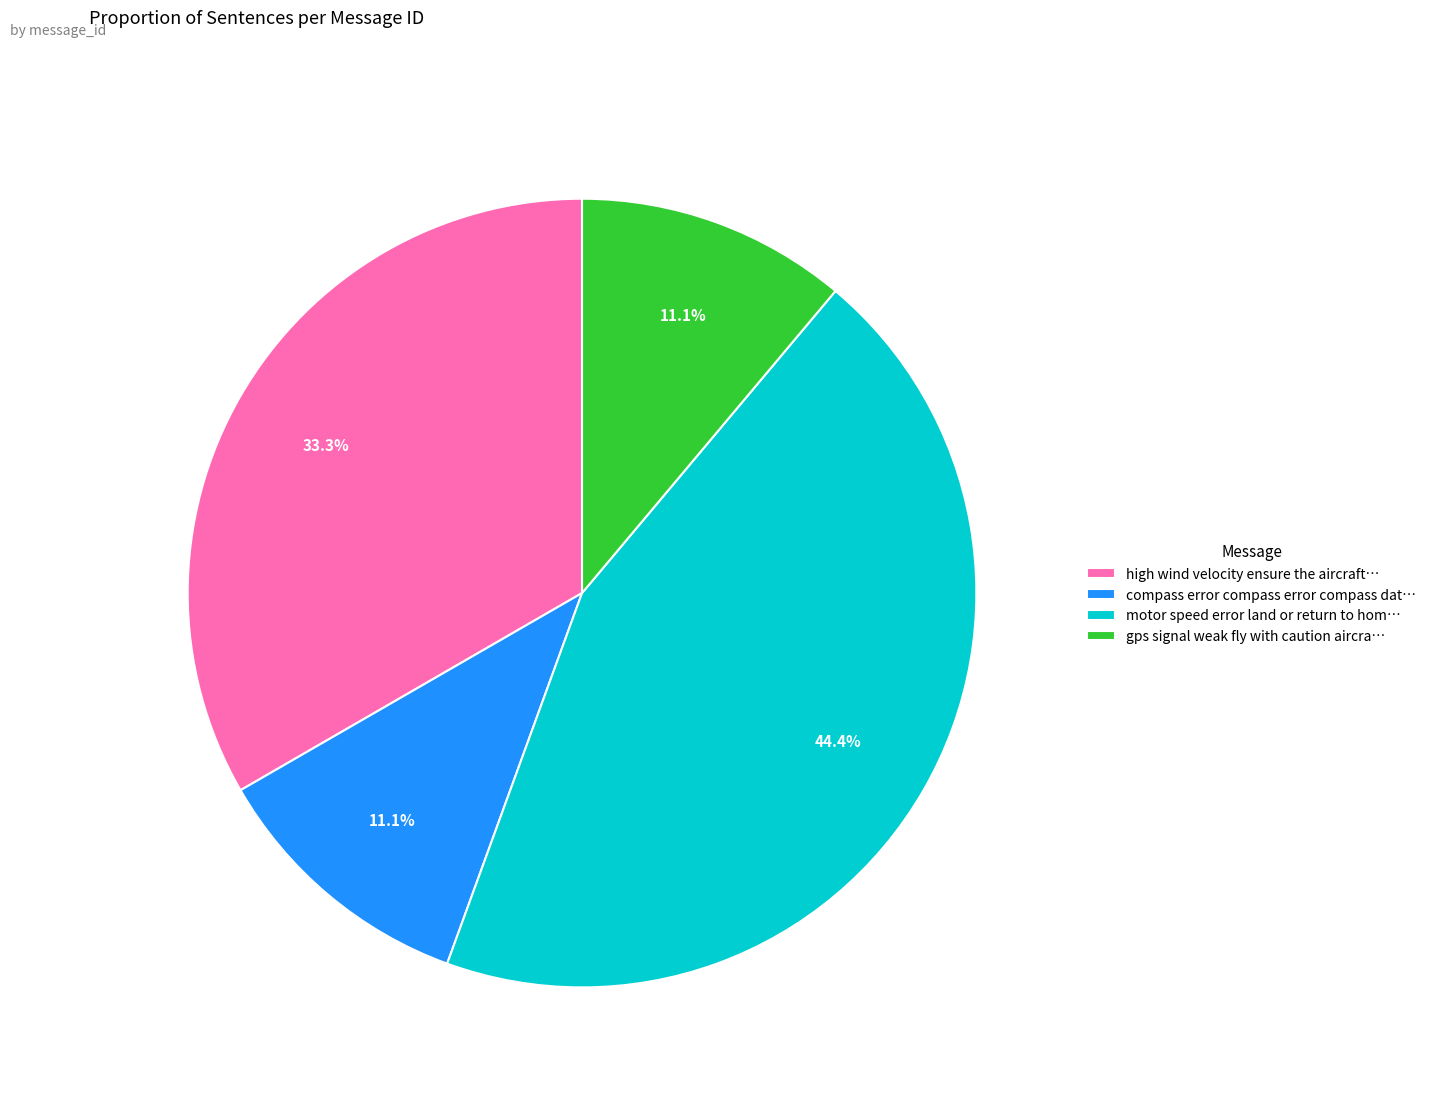

Does any single category account for the majority?

No